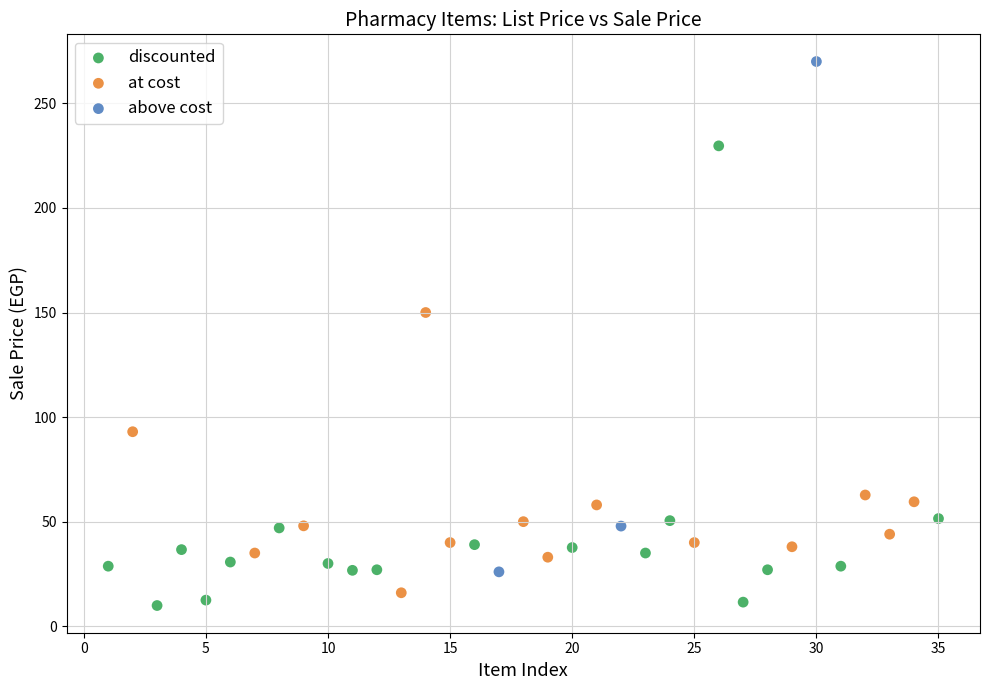

Which series reaches the maximum Y coordinate?

above cost